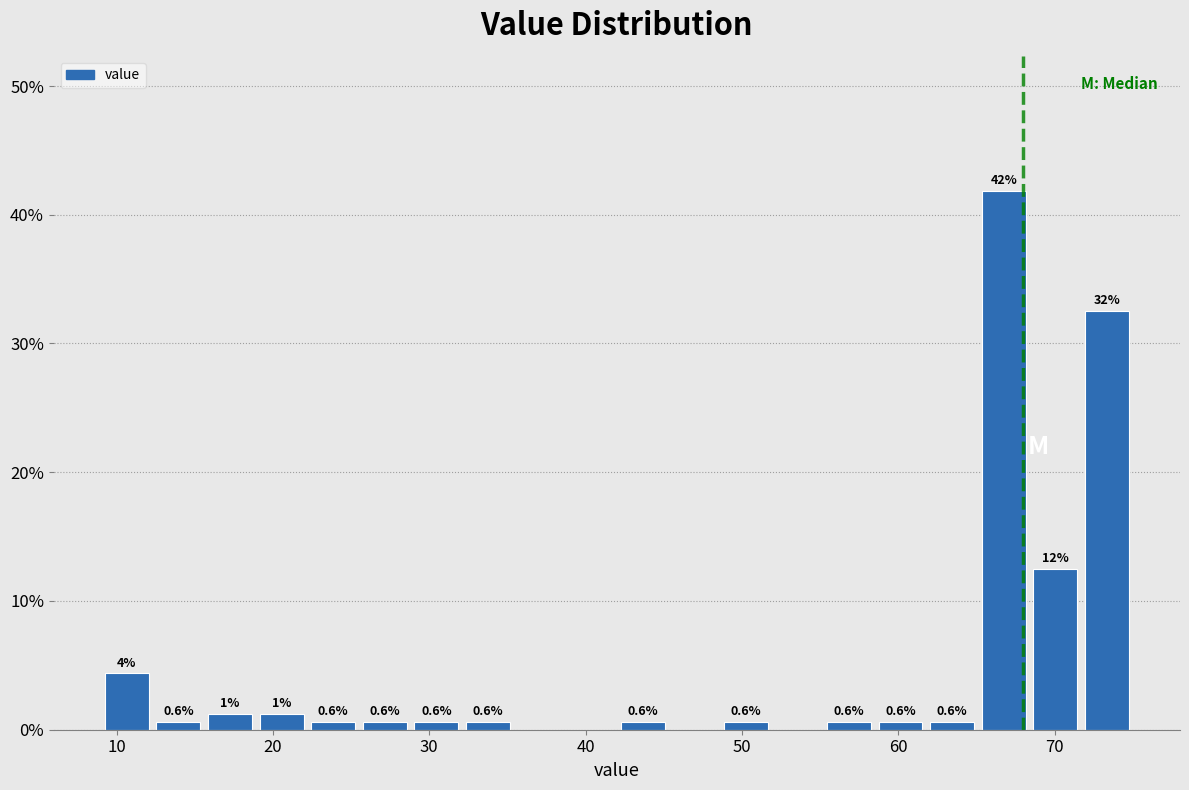

Around what value on the x-axis is the tallest bar? Give the approximate position of its centre, as read against the axis.

67